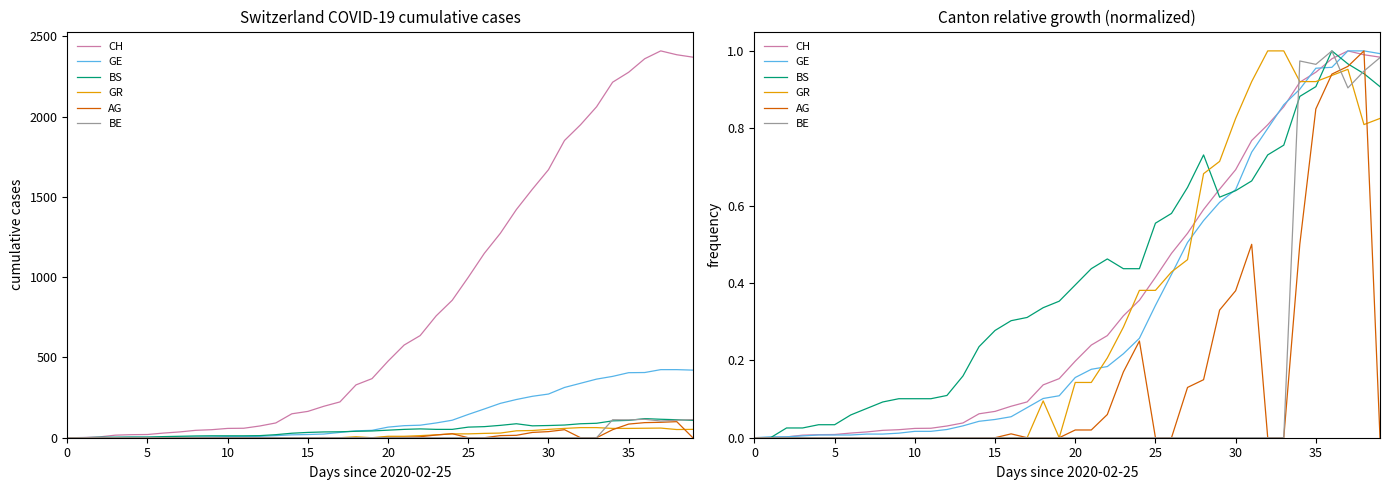

How many values in the GR series exceed 0?

21